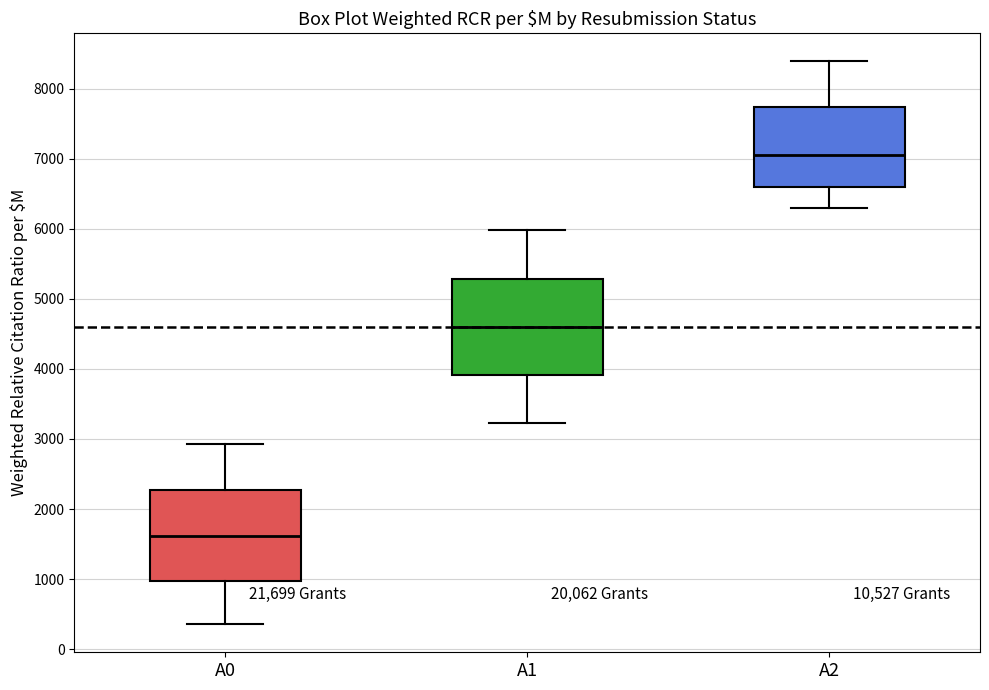

Reading left to right, read every box against the y-axis: the position of its median line, the range the box covers, and the ends of its whiskers. The values are not printed on the chart, so give them approximately, as read against the axis.

A0: median 1600, box 1000 to 2300, whiskers 400 to 2900
A1: median 4600, box 3900 to 5300, whiskers 3200 to 6000
A2: median 7100, box 6600 to 7700, whiskers 6300 to 8400